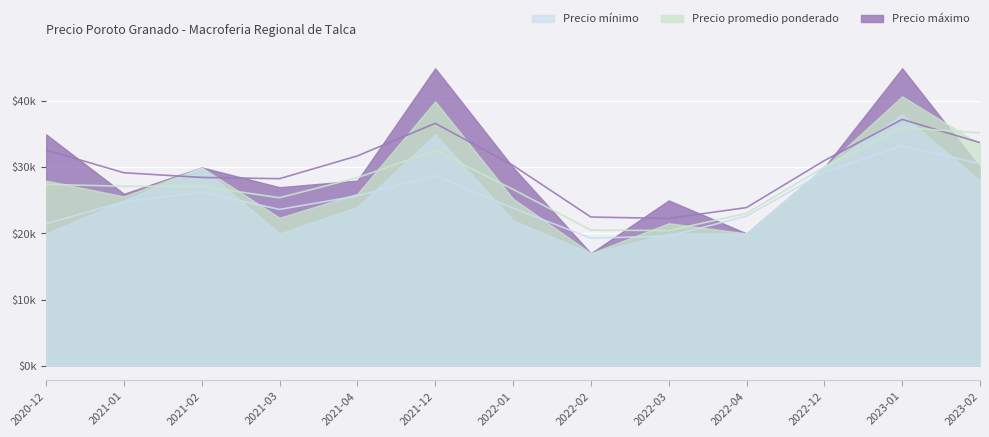

Between 2022-12 and 2023-02, which series saw the biggest shift?

Precio promedio ponderado